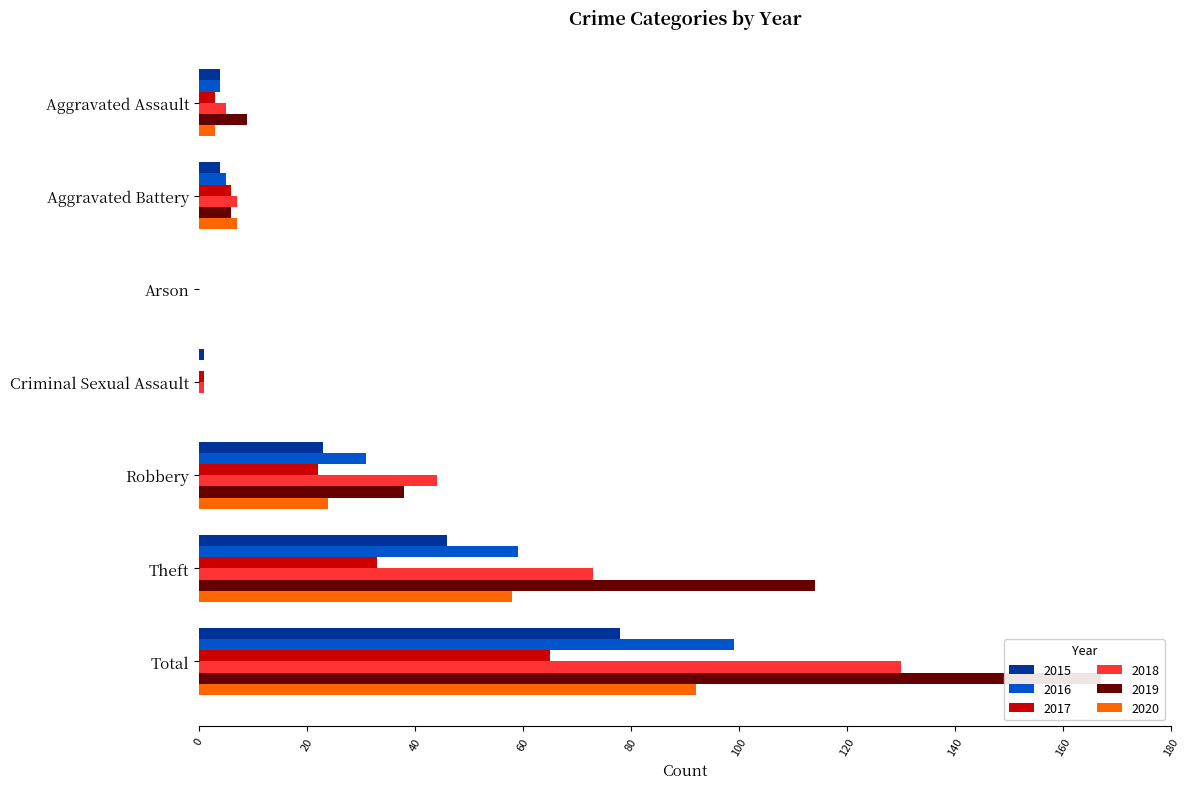

What is the value of the 2020 bar at the 6th from the left?

58